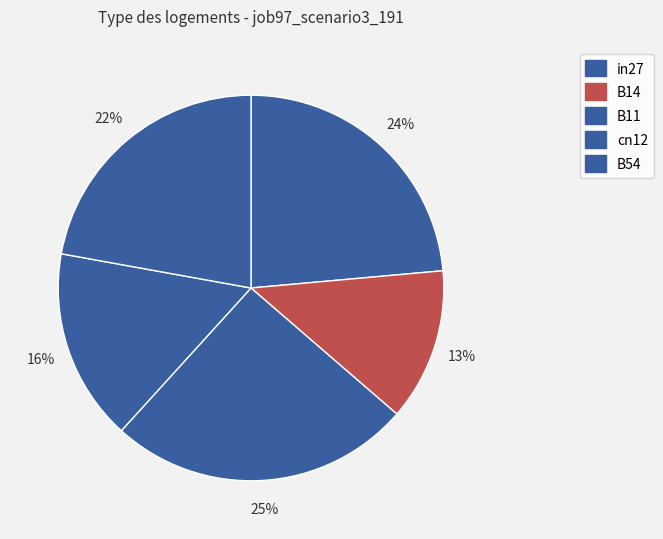

How many segments does this pie chart have?

5